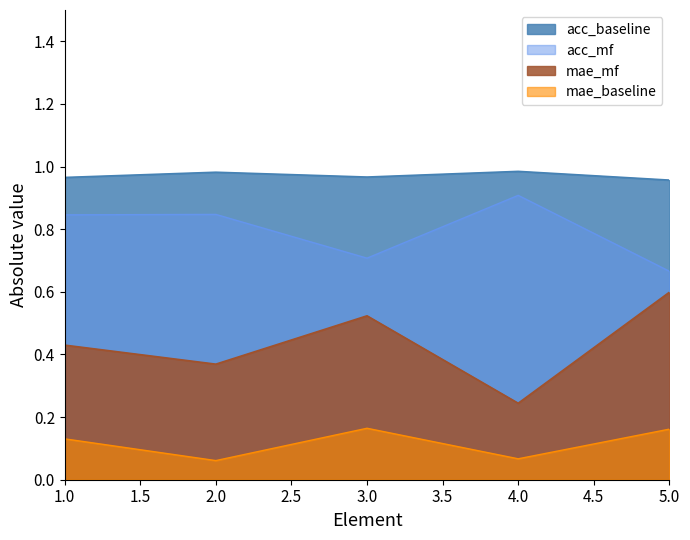

What is the difference between the maximum and minimum values in the acc_mf series?

0.2